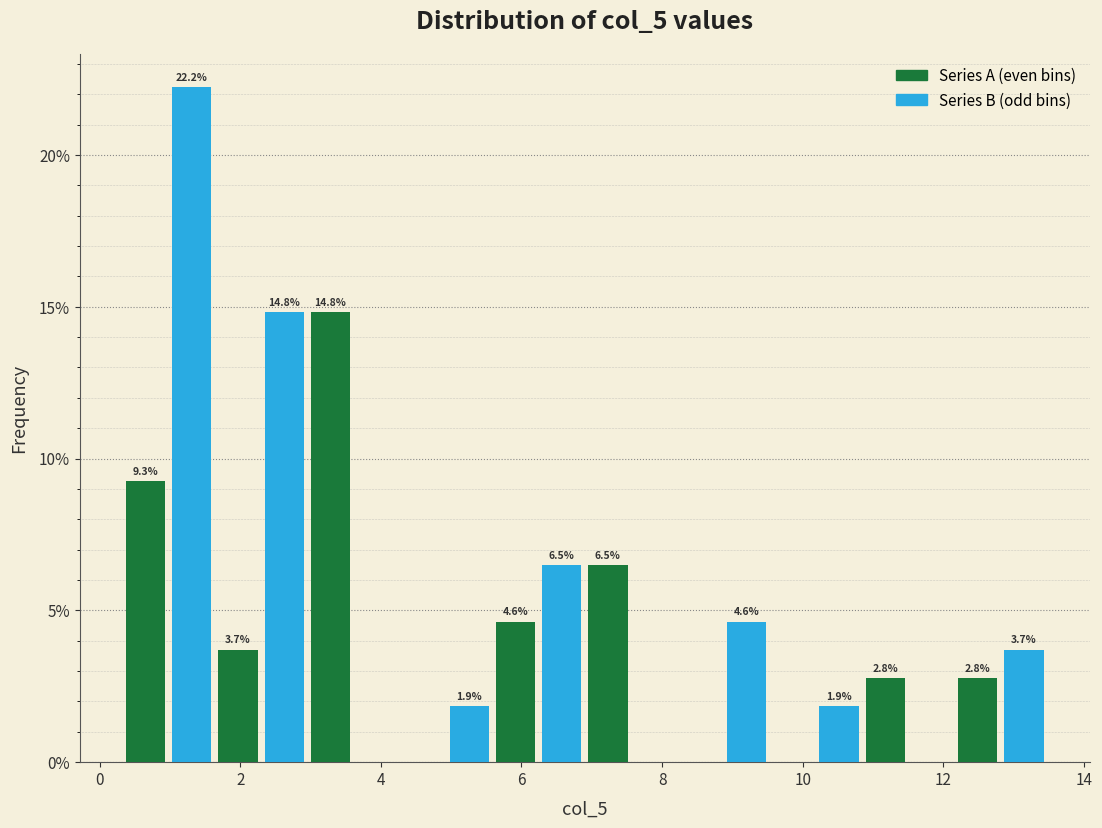

Read against the x-axis, roughly where is the centre of the tallest bar?

1.4